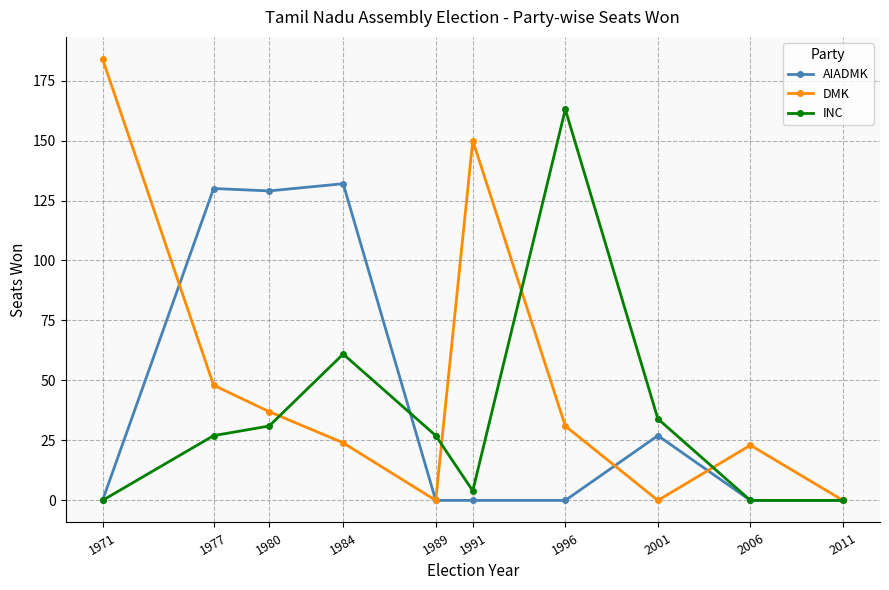

Does the chart display data point markers on the line(s)?

Yes